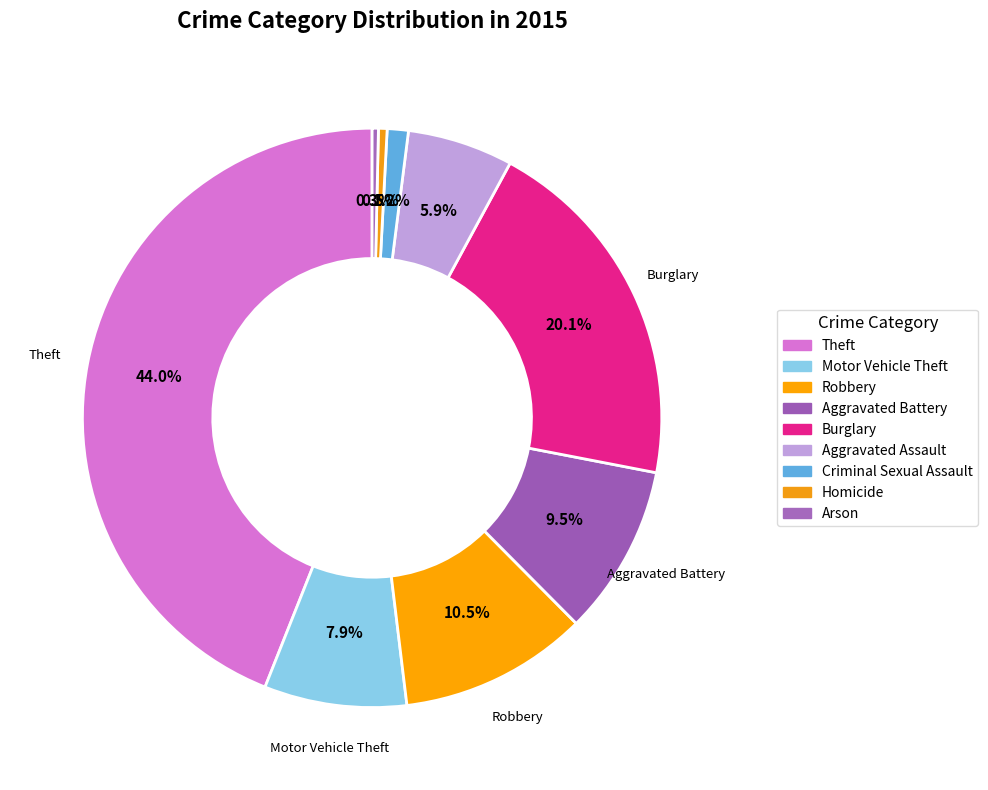

Does Aggravated Assault account for over 50% of the chart?

No